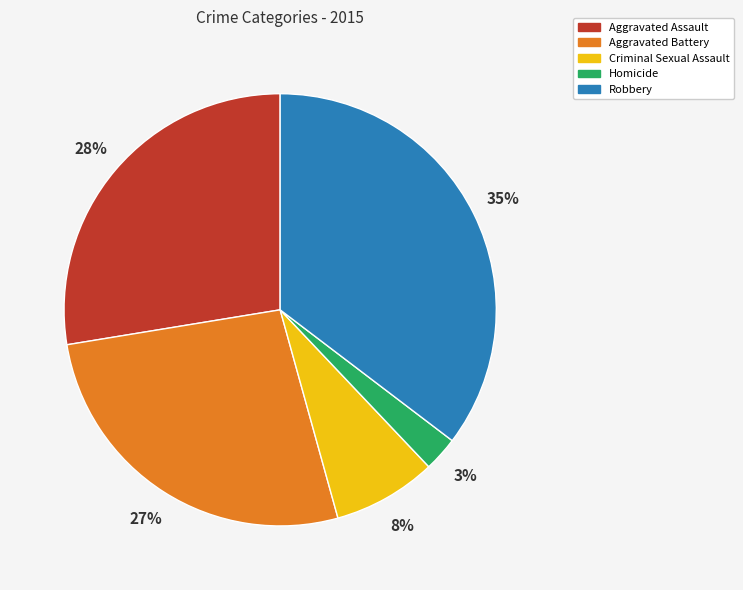

Is it true that Aggravated Assault is 35% of the pie?

False